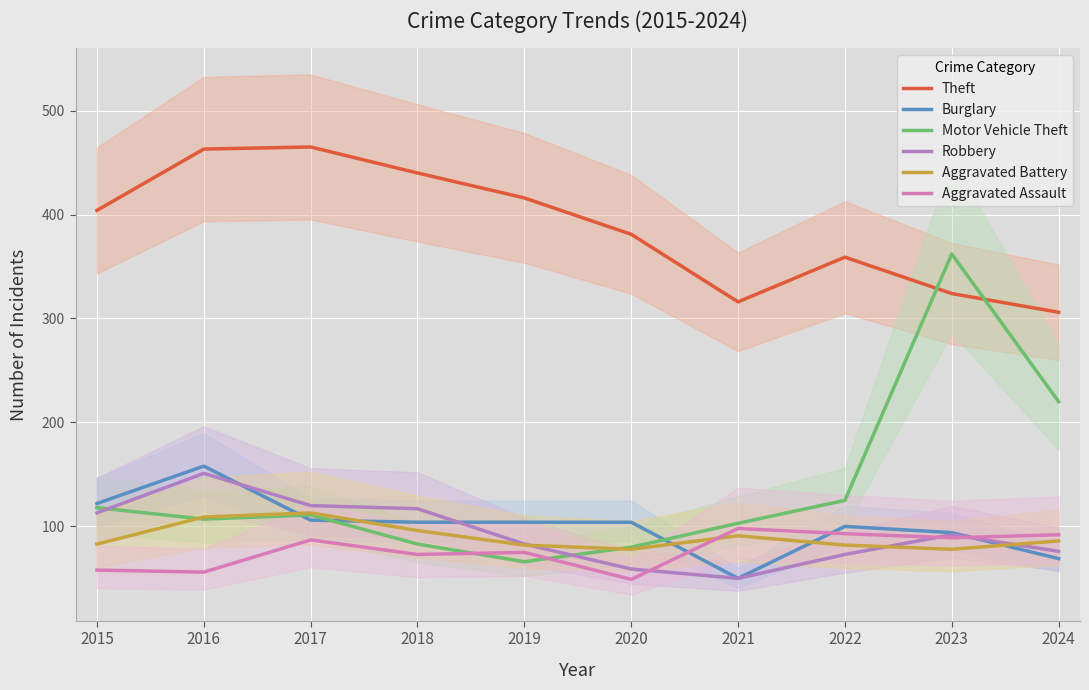

How many categories are shown in the chart?

10